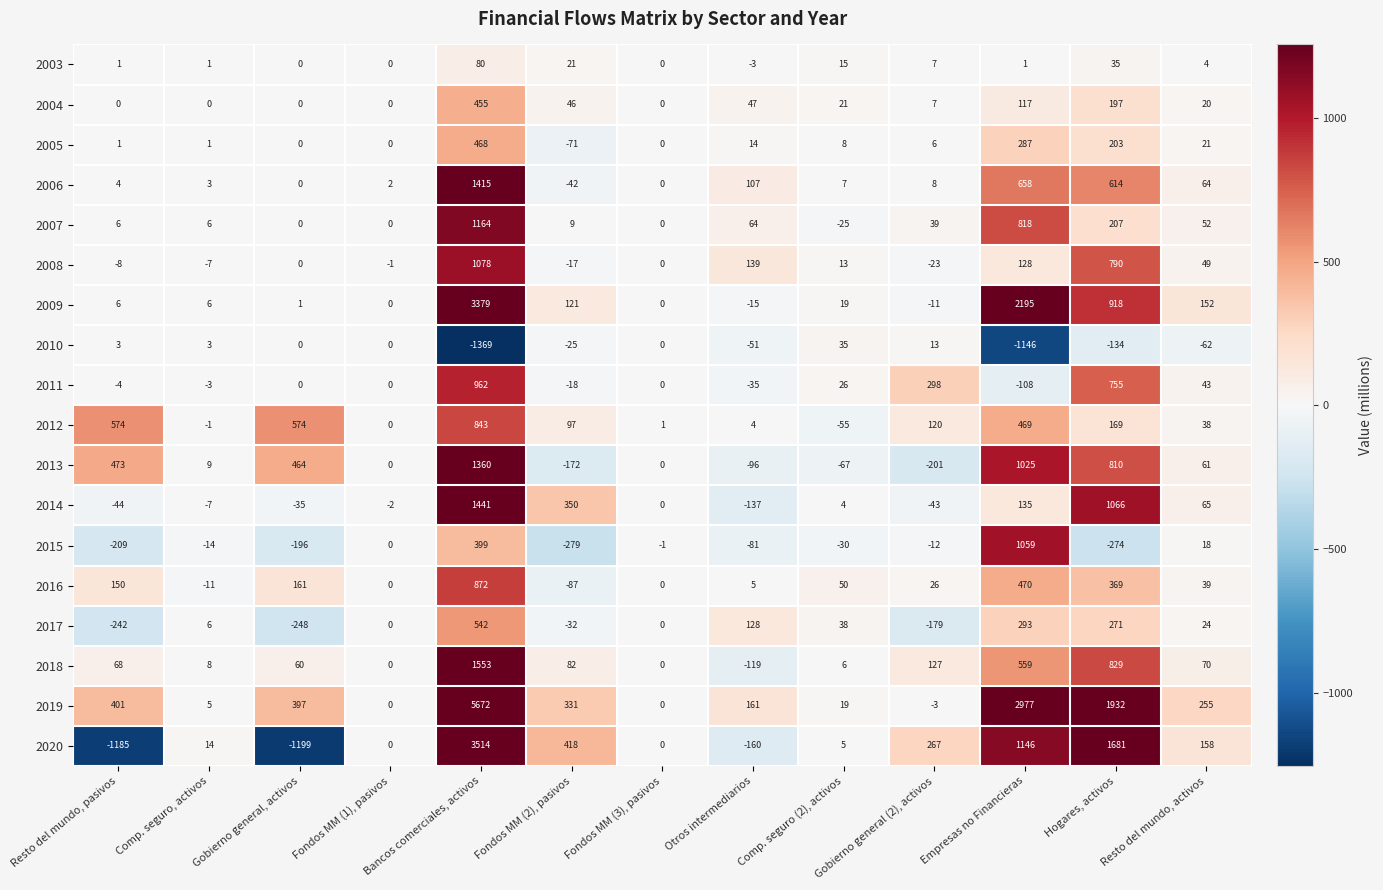

At which category does the chart reach its peak across all series?

Bancos comerciales, activos